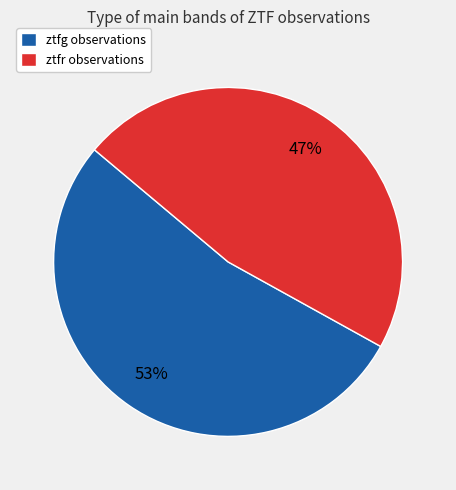

What is the largest slice in the pie chart?

ztfg